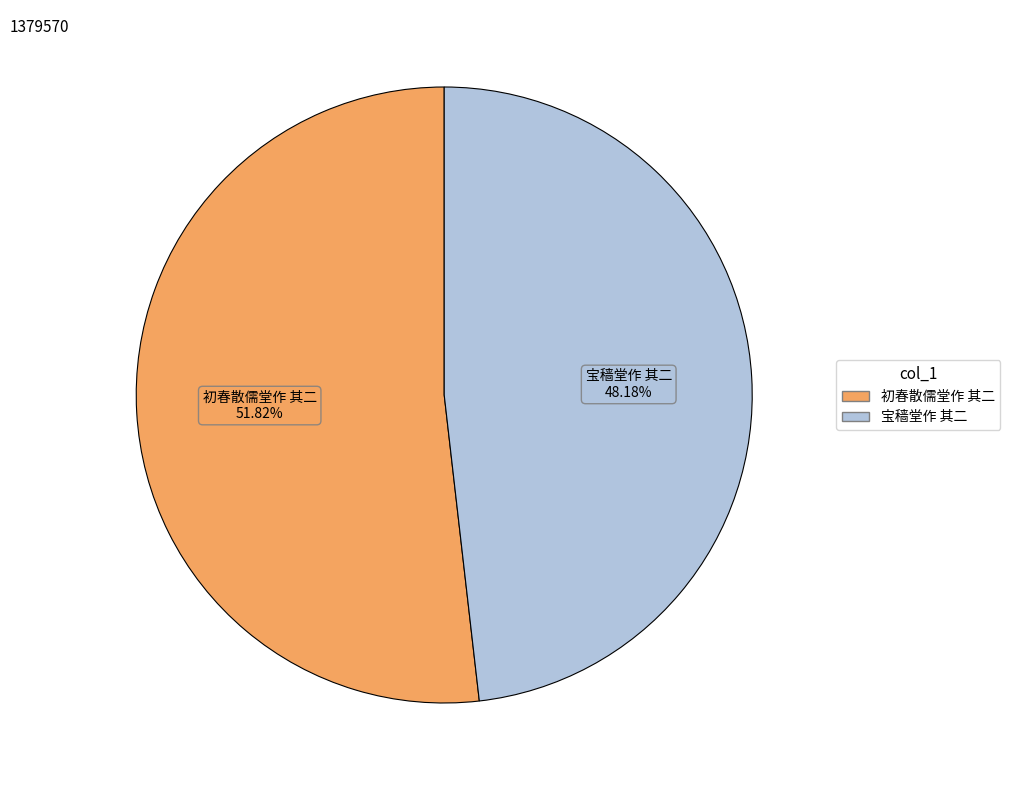

What percentage is NOT represented by 初春散儒堂作 其二?

48.2%